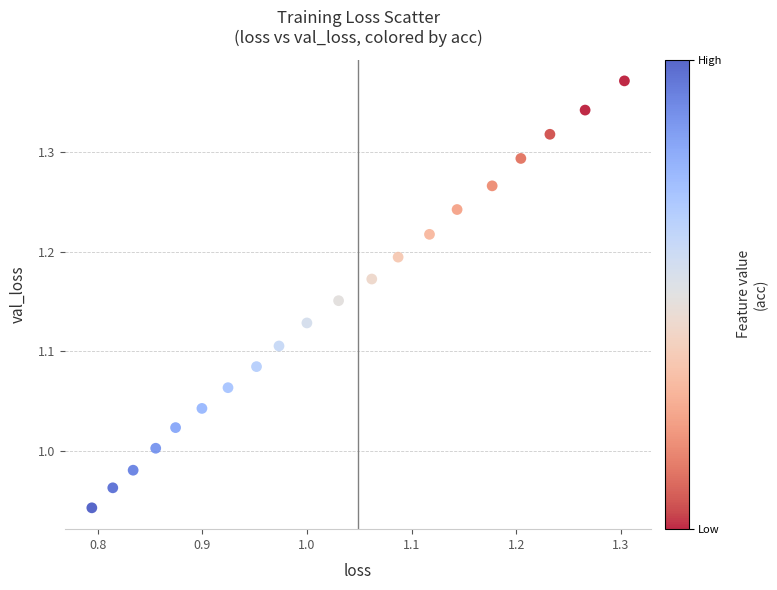

What is the range of X values (max minus min)?

0.5